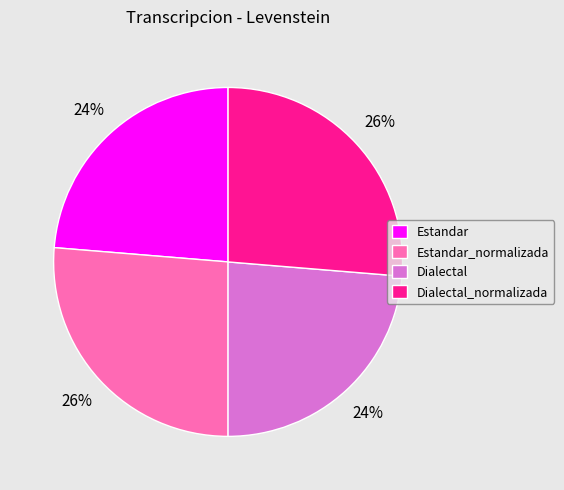

To the nearest percent, what is the combined percentage of Estandar_normalizada and Estandar?

50%